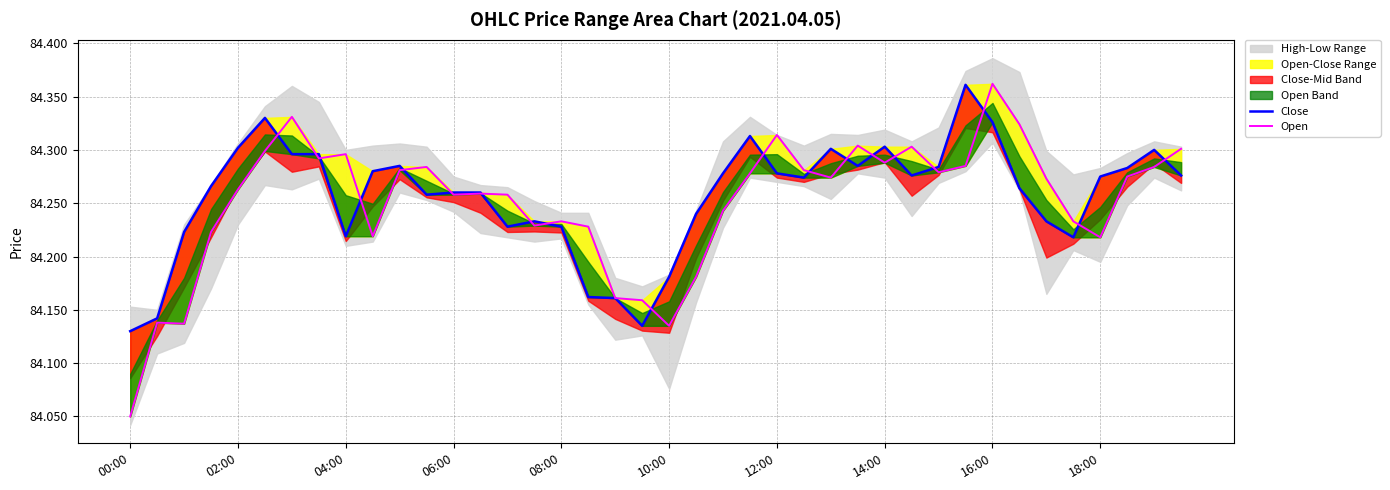

At which category is the sum across all series the highest?

16:00